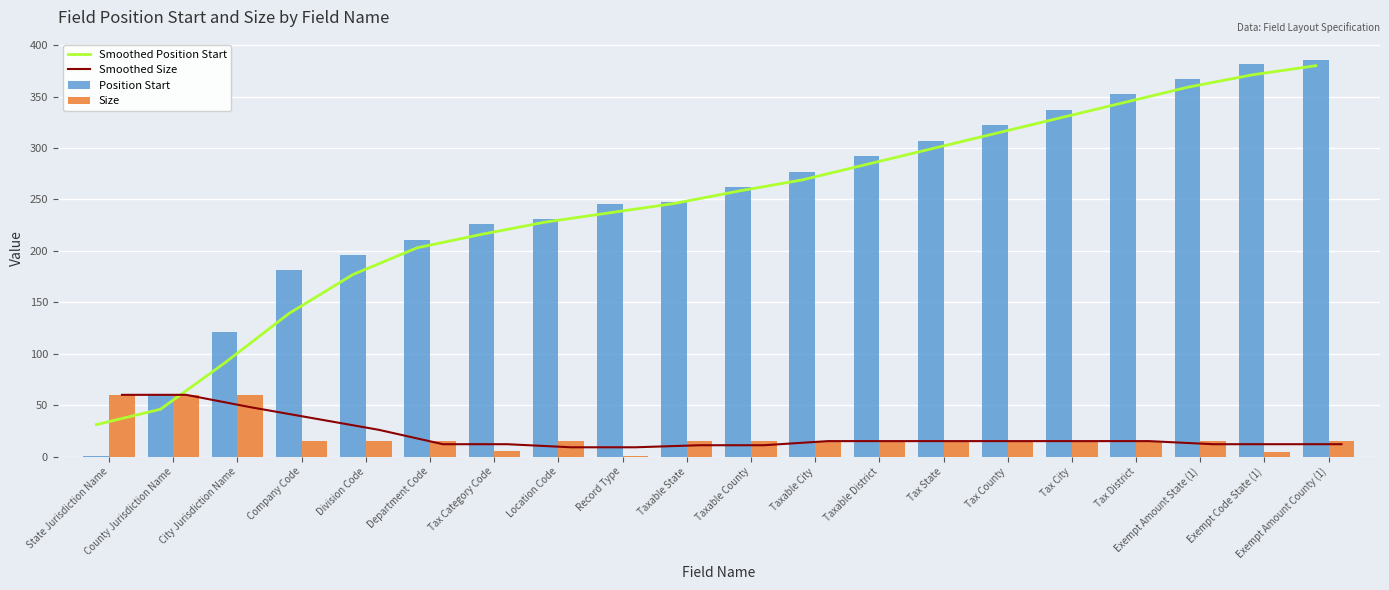

Where does the Smoothed Position Start series first go above 258?

Taxable City